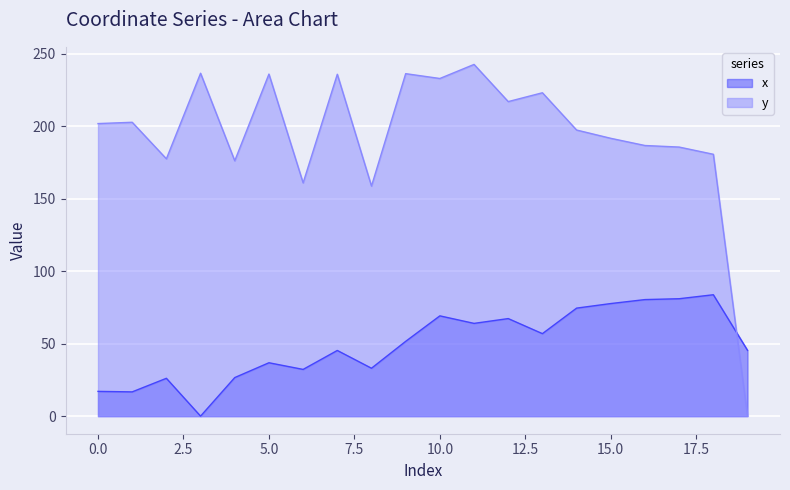

Reading right to left, extract all data points from this chart.

x: 19=45.4	18=83.7	17=81.0	16=80.4	15=77.6	14=74.5	13=56.9	12=67.3	11=64.0	10=69.1	9=51.6	8=33.0	7=45.3	6=32.2	5=36.8	4=26.6	3=0.0	2=26.1	1=16.7	0=17.1
y: 19=0.0	18=180.6	17=185.5	16=186.6	15=191.6	14=197.3	13=223.0	12=216.9	11=242.5	10=232.8	9=236.1	8=158.6	7=235.7	6=160.8	5=235.9	4=176.1	3=236.4	2=177.4	1=202.6	0=201.7